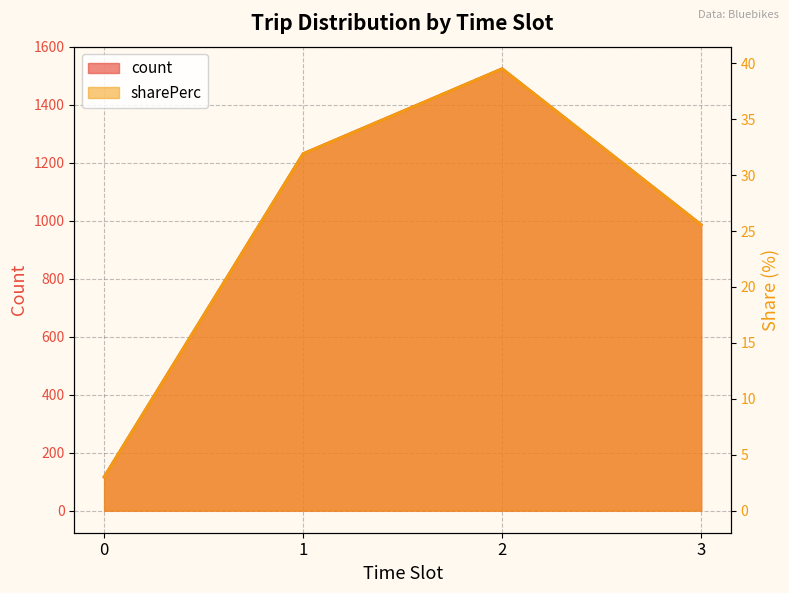

True or false: sharePerc and count cross at least once.

False